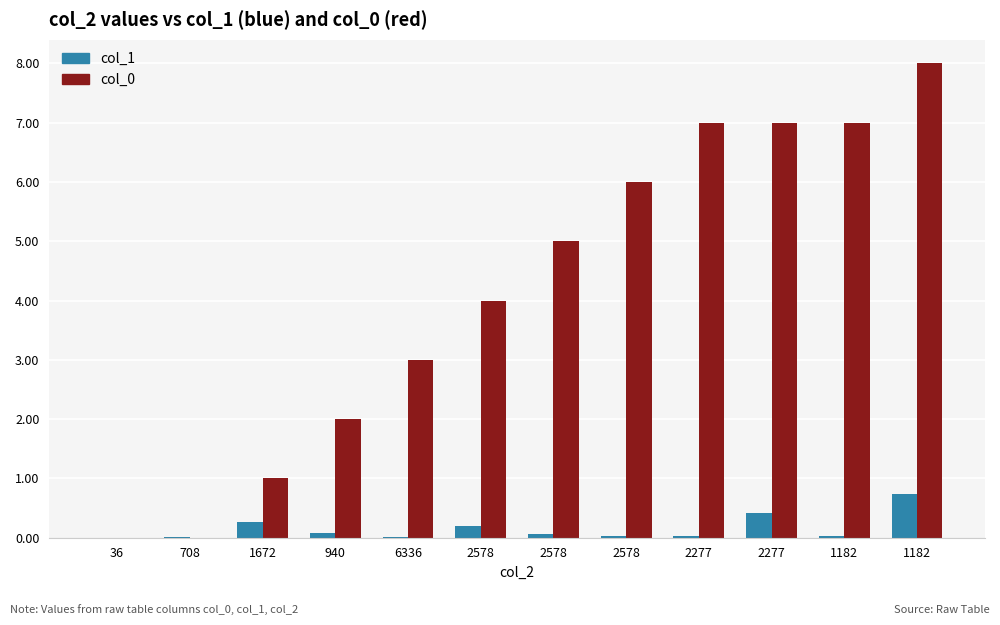

Reading left to right, extract all data points from this chart.

col_1: 36=0.0	708=0.0	1672=0.3	940=0.1	6336=0.0	2578=0.2	2578=0.1	2578=0.0	2277=0.0	2277=0.4	1182=0.0	1182=0.7
col_0: 36=0.0	708=0.0	1672=1.0	940=2.0	6336=3.0	2578=4.0	2578=5.0	2578=6.0	2277=7.0	2277=7.0	1182=7.0	1182=8.0